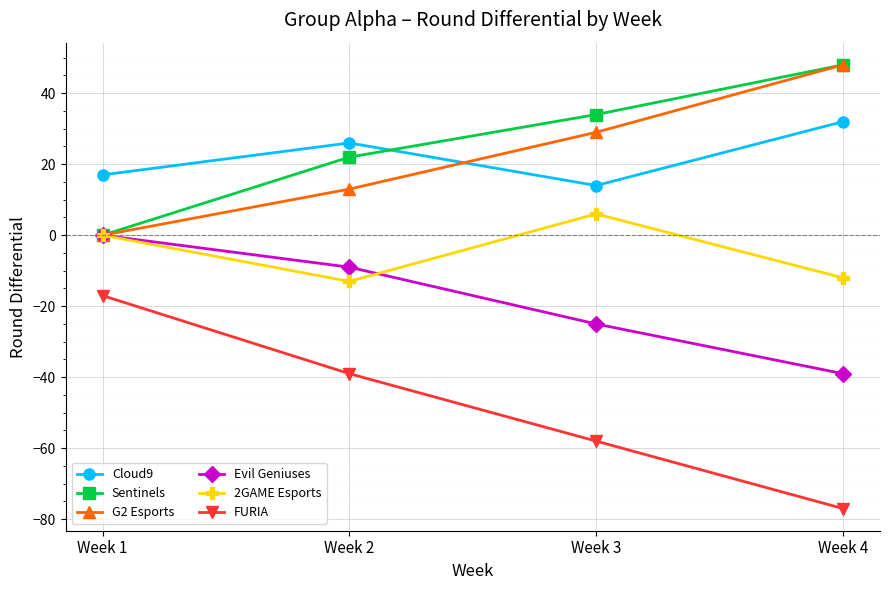

Rank the categories by FURIA value from lowest to highest.

Week 4, Week 3, Week 2, Week 1